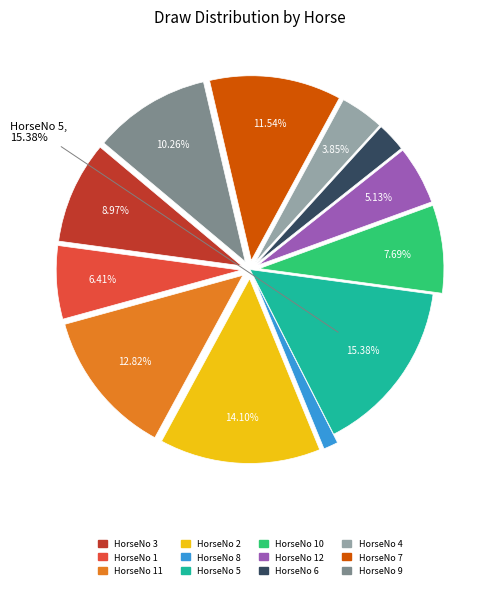

Is there any slice that represents more than half of the pie?

No